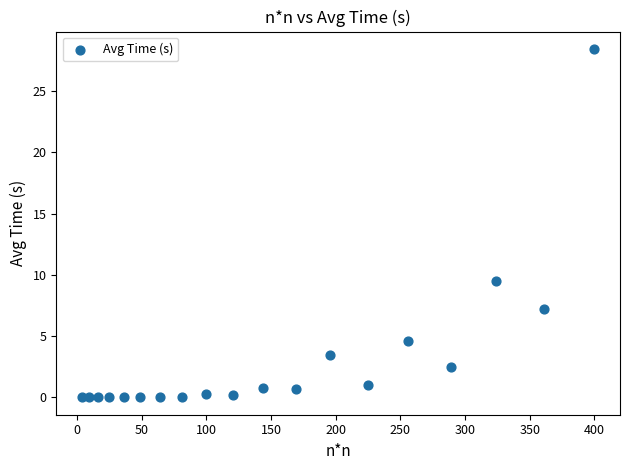

What is the range of Y values (max minus min)?

28.4